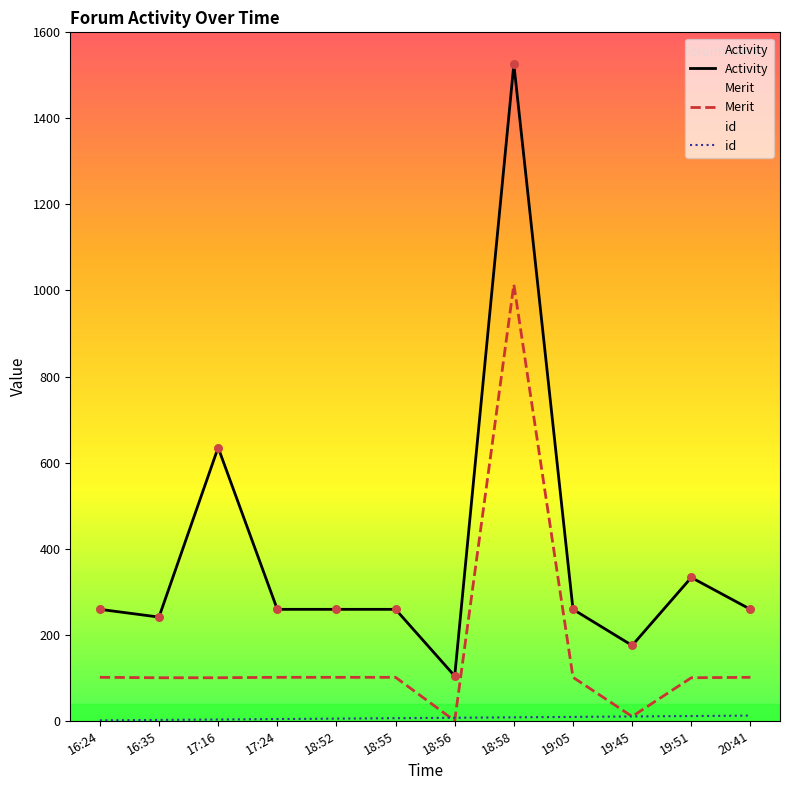

Which series has the largest Y range (max minus min)?

Activity